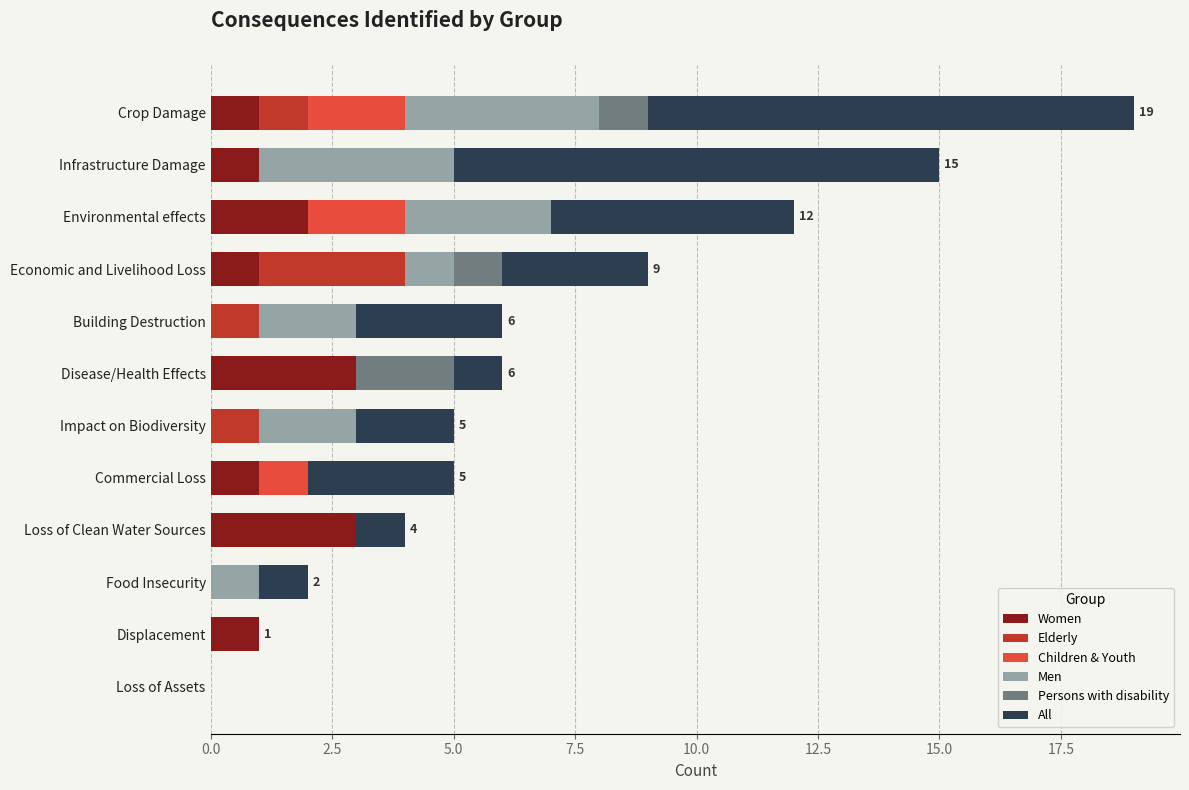

What is the highest value of the Women series?

3